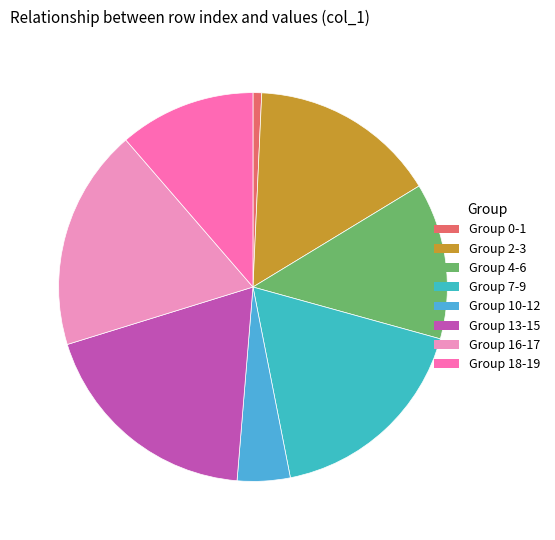

How many slices are in this pie chart?

8